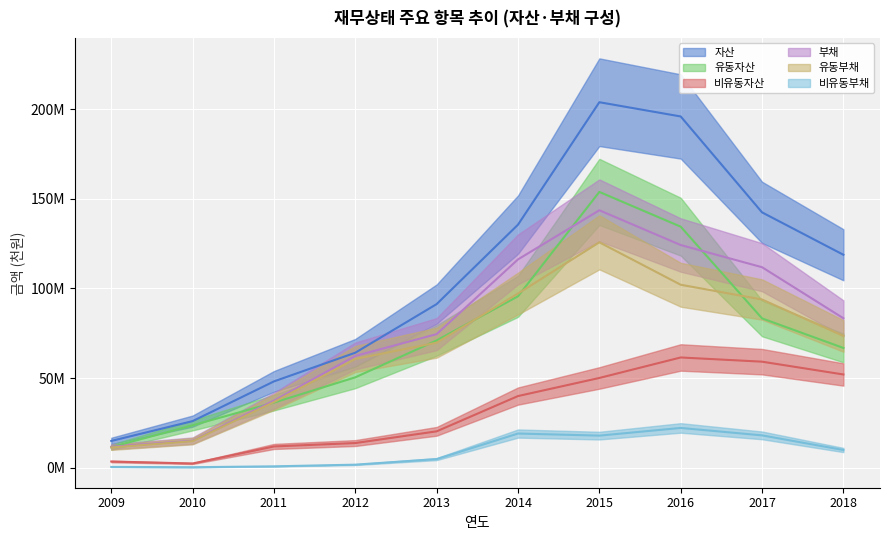

How many data points does each series have?

10